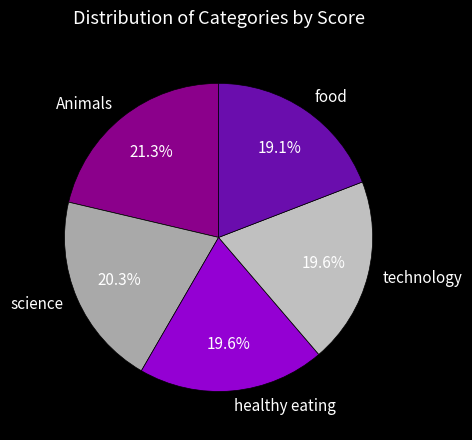

Is the sum of healthy eating and food greater than half?

No